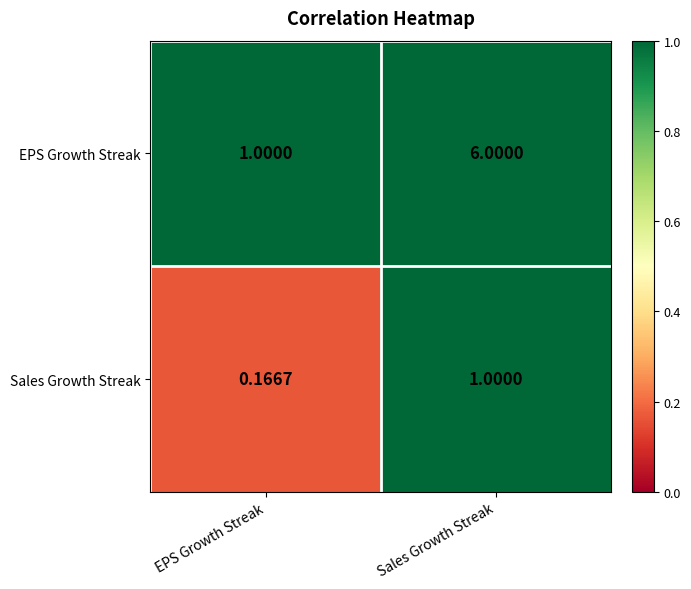

Which category has the highest value in the Sales Growth Streak series?

Sales Growth Streak